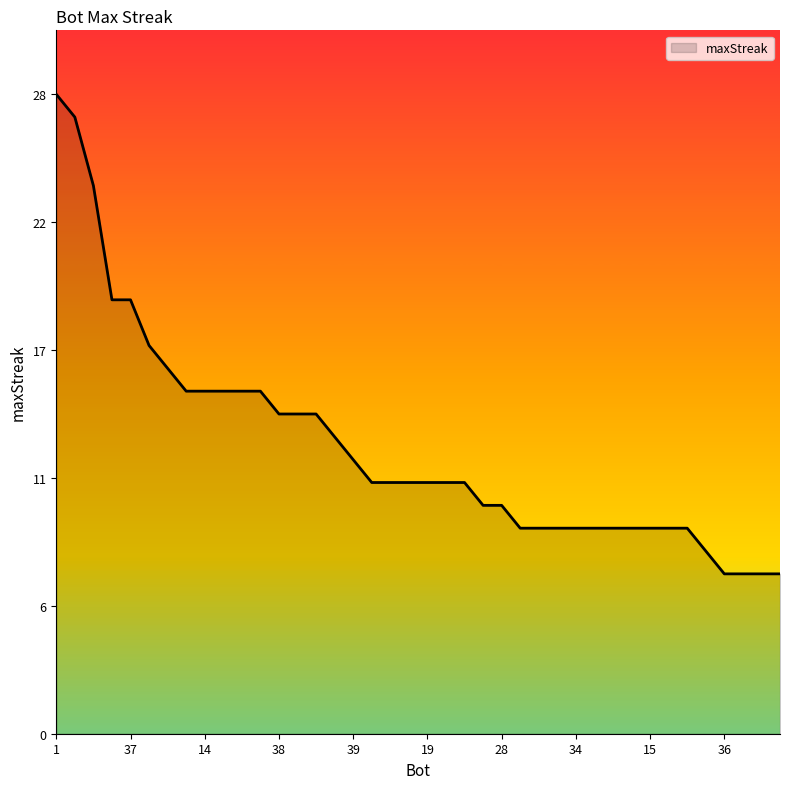

Rank the categories by value from highest to lowest.

1, 24, 27, 43, 37, 12, 9, 26, 14, 11, 2, 0, 38, 33, 13, 7, 39, 32, 23, 21, 19, 5, 4, 42, 28, 41, 40, 35, 34, 31, 18, 17, 15, 10, 6, 20, 36, 30, 29, 22